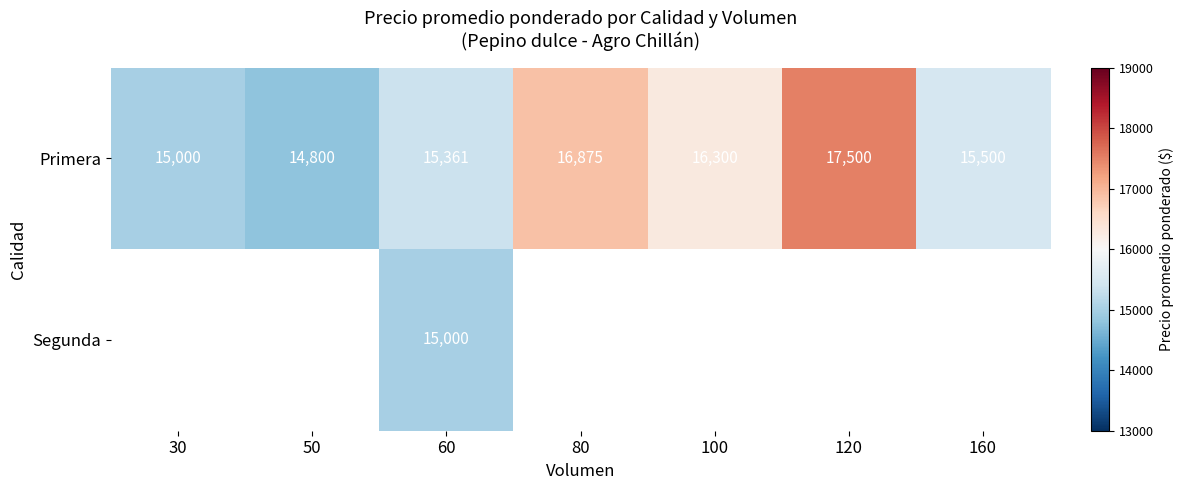

At how many categories does at least one series exceed 15287?

5